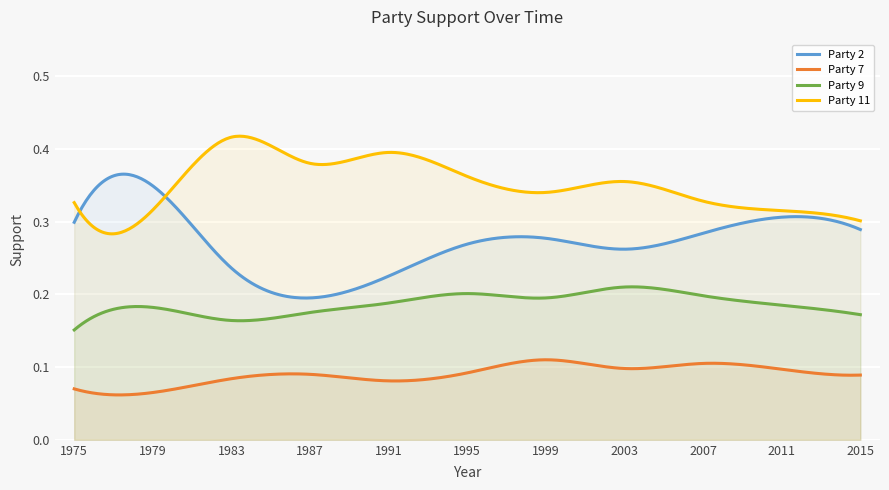

Reading left to right, extract all data points from this chart.

Party 2: 1975=0.3	1979=0.3	1983=0.2	1987=0.2	1991=0.2	1995=0.3	1999=0.3	2003=0.3	2007=0.3	2011=0.3	2015=0.3
Party 7: 1975=0.1	1979=0.1	1983=0.1	1987=0.1	1991=0.1	1995=0.1	1999=0.1	2003=0.1	2007=0.1	2011=0.1	2015=0.1
Party 9: 1975=0.2	1979=0.2	1983=0.2	1987=0.2	1991=0.2	1995=0.2	1999=0.2	2003=0.2	2007=0.2	2011=0.2	2015=0.2
Party 11: 1975=0.3	1979=0.3	1983=0.4	1987=0.4	1991=0.4	1995=0.4	1999=0.3	2003=0.4	2007=0.3	2011=0.3	2015=0.3